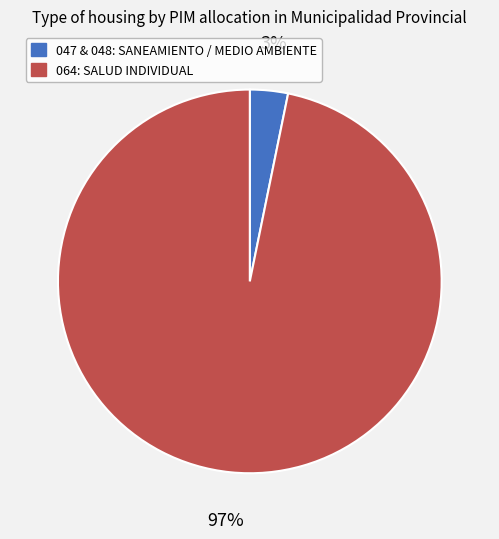

Does any single category account for the majority?

Yes